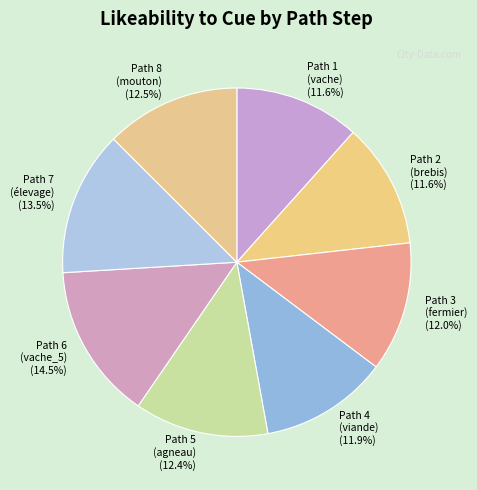

Which category has the biggest portion of the pie?

Path 6 (vache_5)